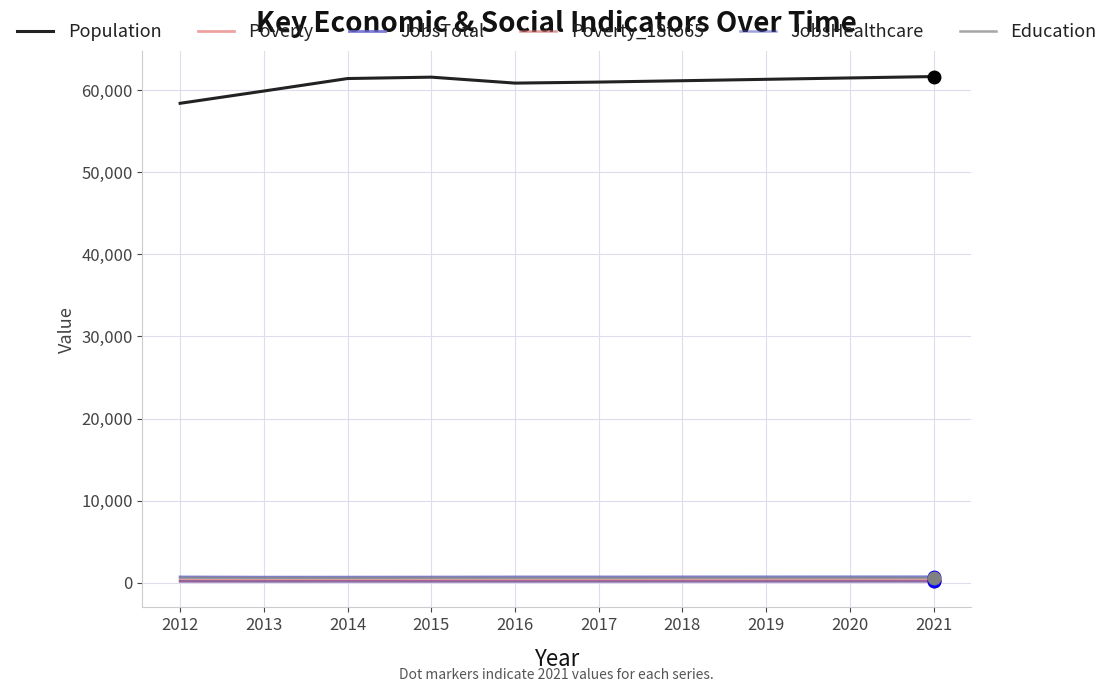

How many distinct data groups are displayed?

6